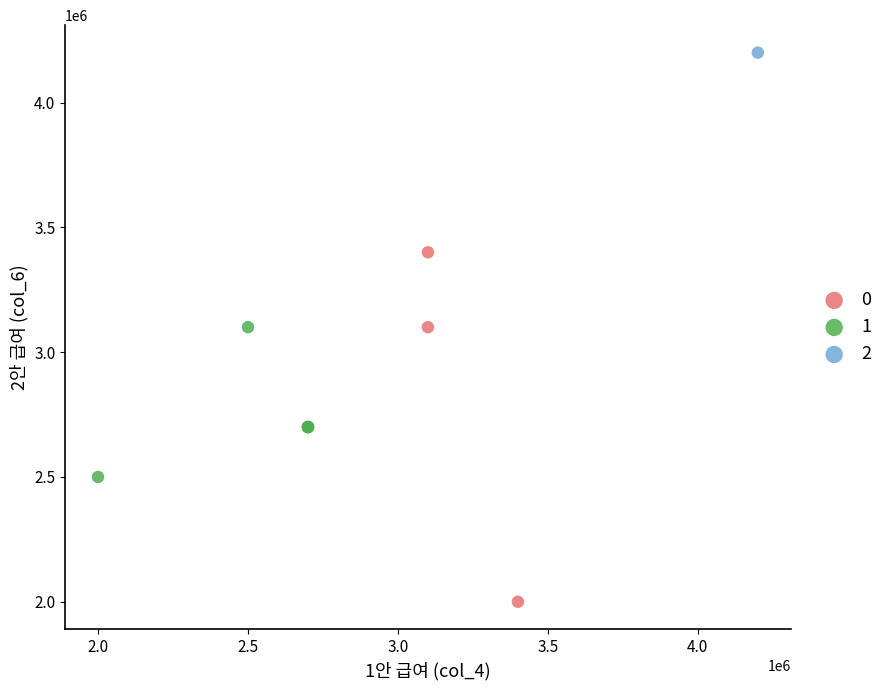

Which series contains the highest Y value?

2